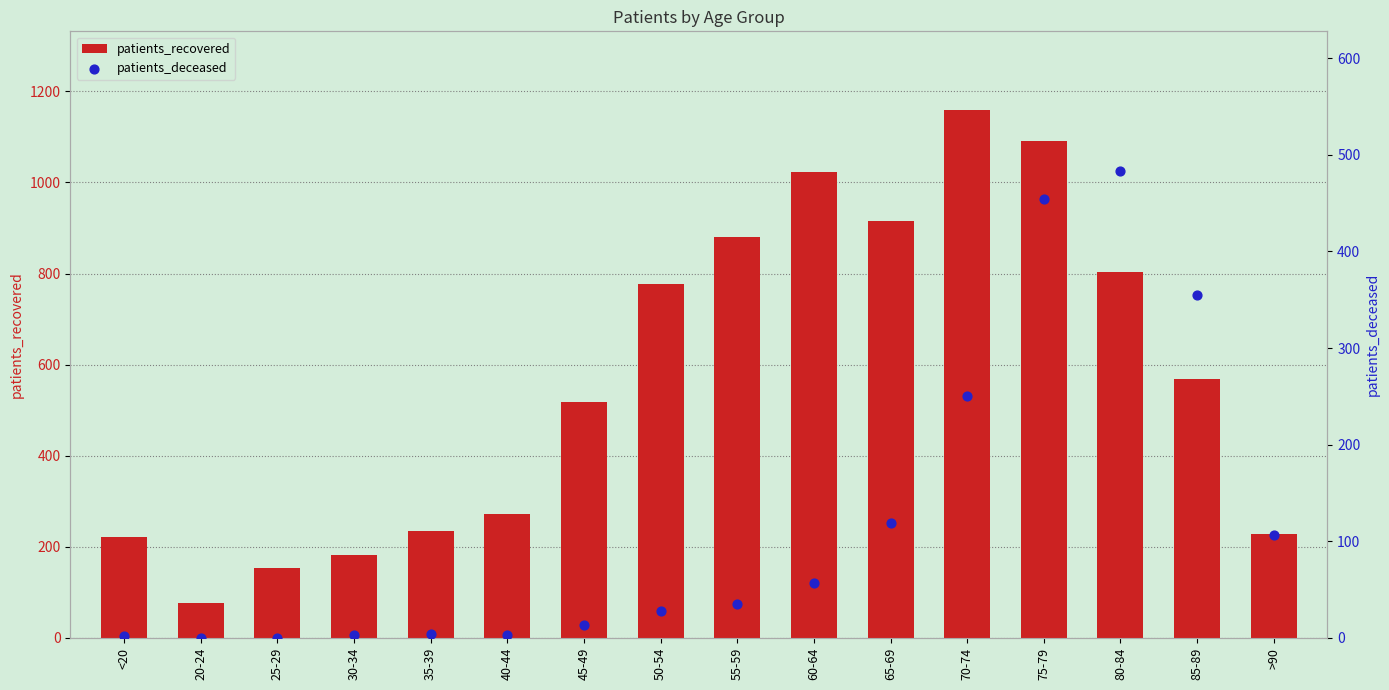

Which series has the widest spread of Y values?

patients_recovered